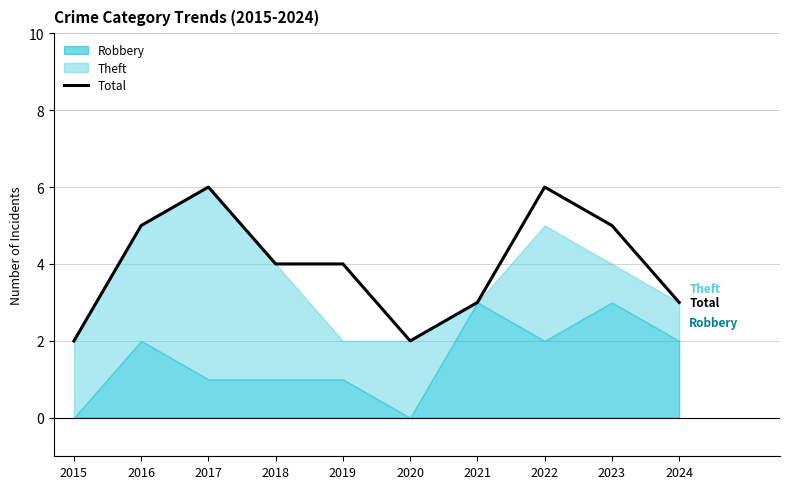

What is the difference between the values at 2017 and 2018?

2